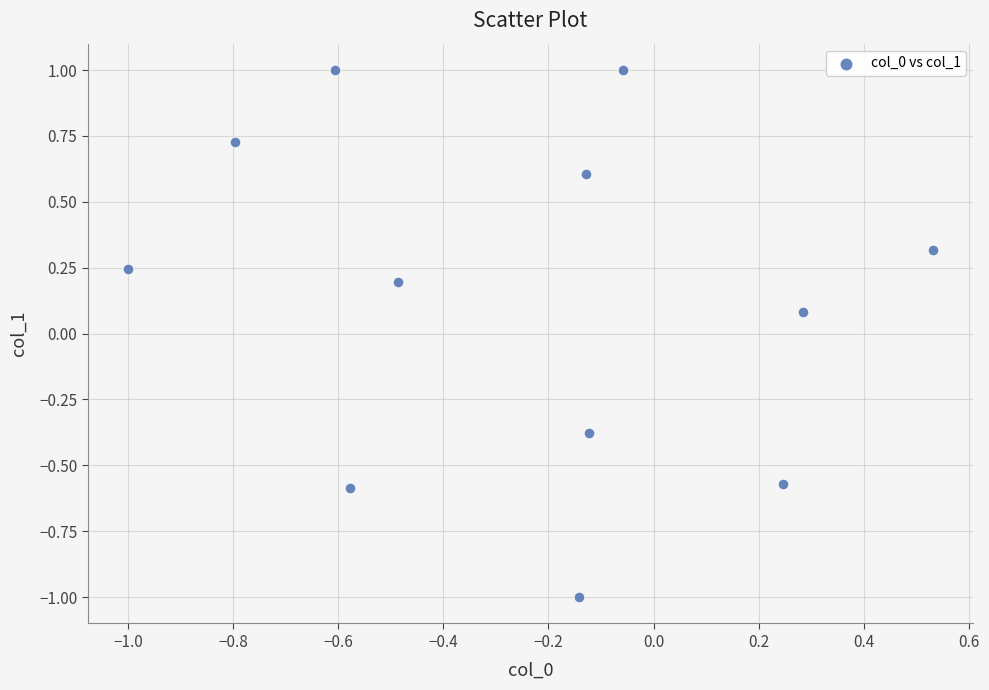

What is the range of X values (max minus min)?

1.5